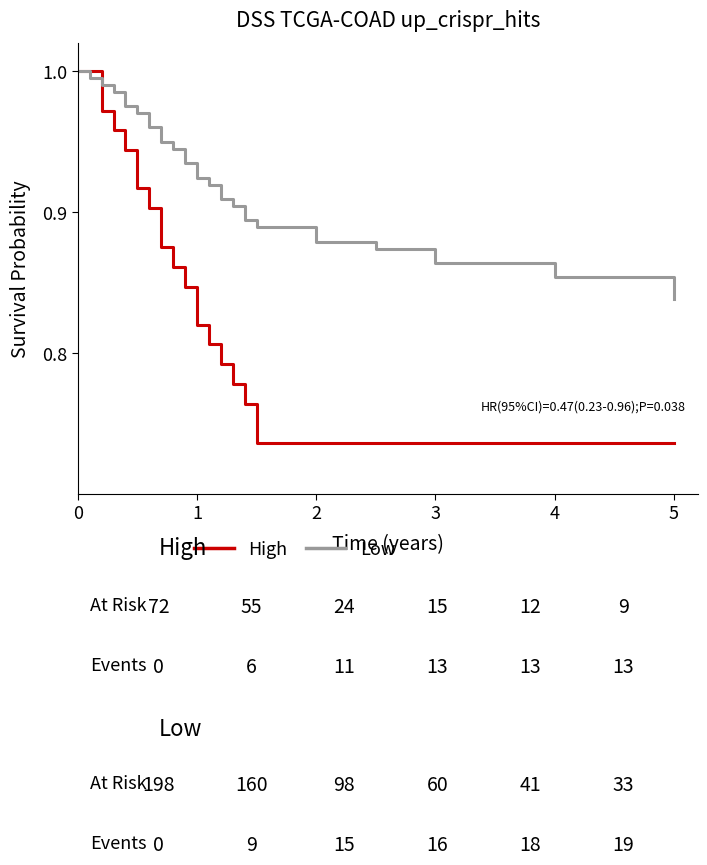

Which series has the largest total across all categories?

Low